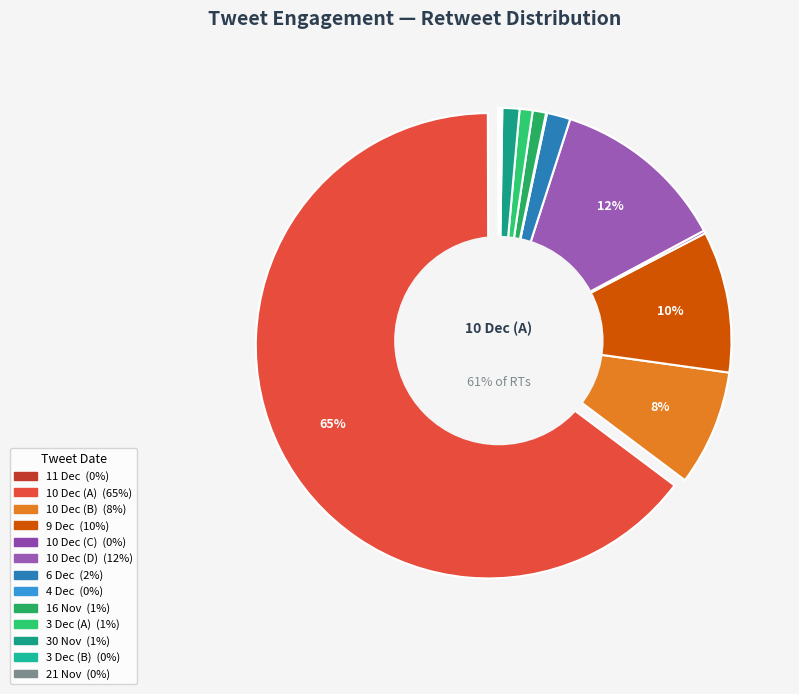

What is the ratio of the value at 6:25 AM - 11 Dec 2015 to the value at 5:20 AM - 4 Dec 2015?

0.7